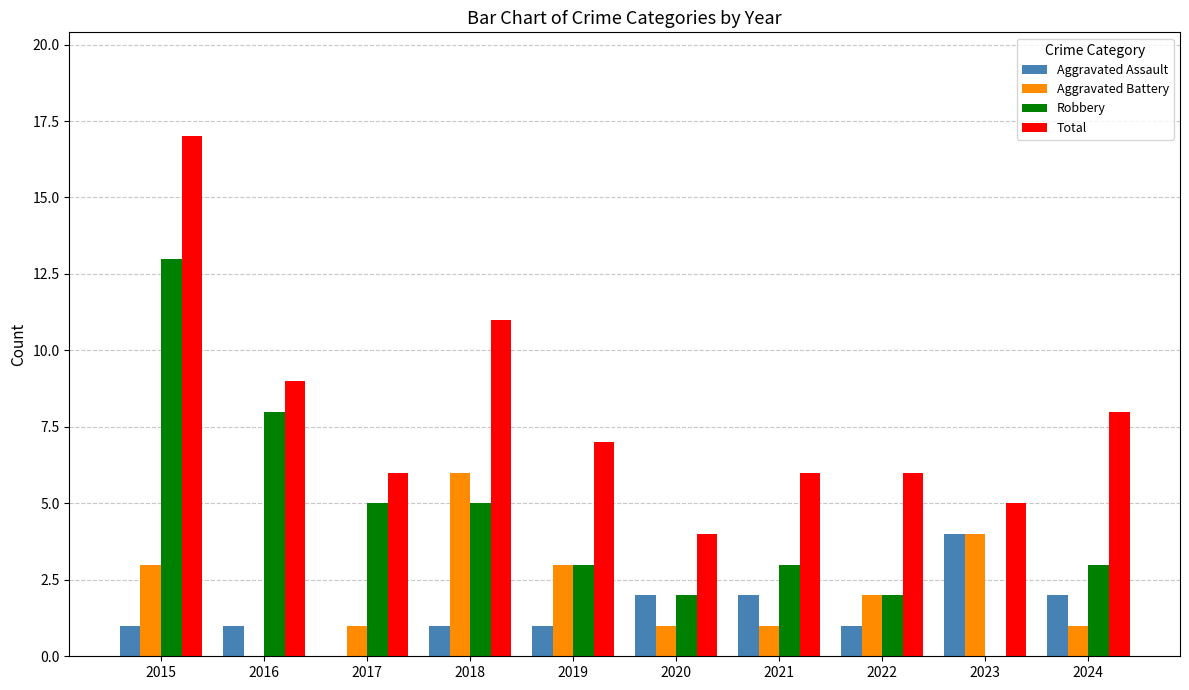

What is the average value of the Robbery series?

4